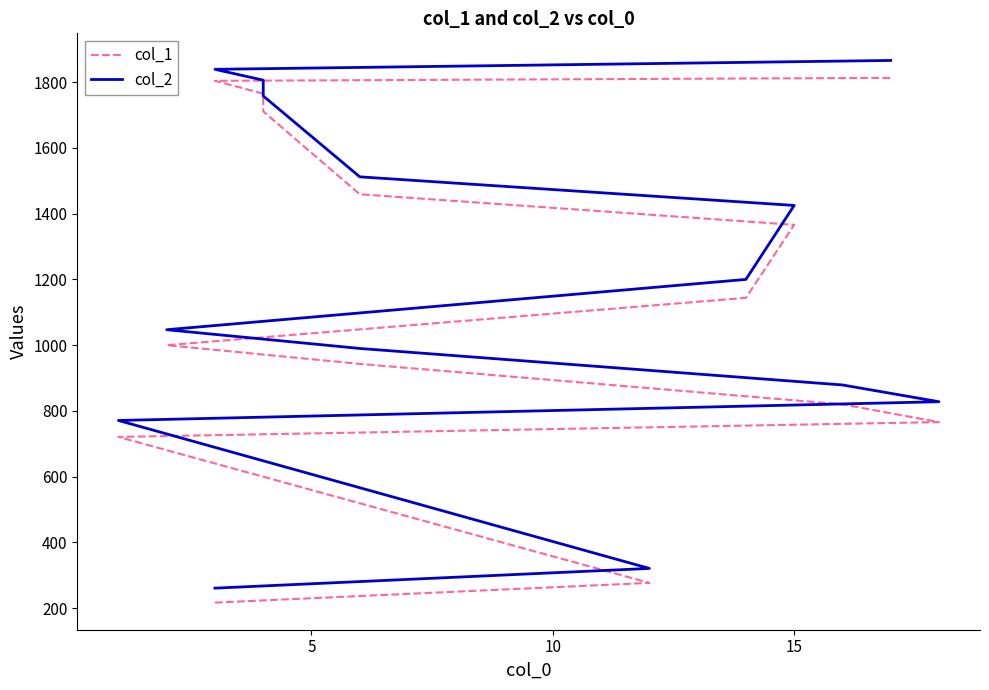

Does the chart have visible grid lines?

No